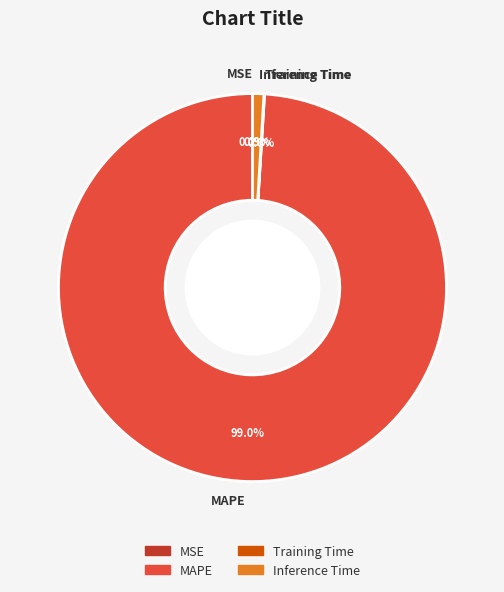

What percentage is the MAPE slice, to the nearest percent?

99%